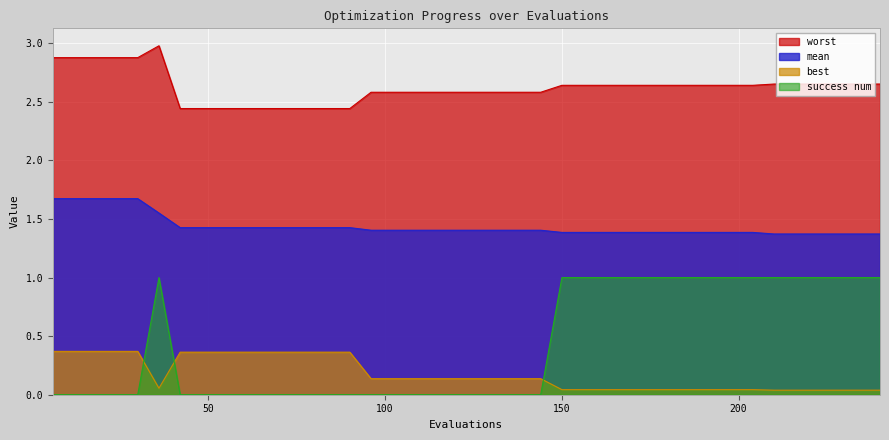

Where is mean nearest to the value 1?

210